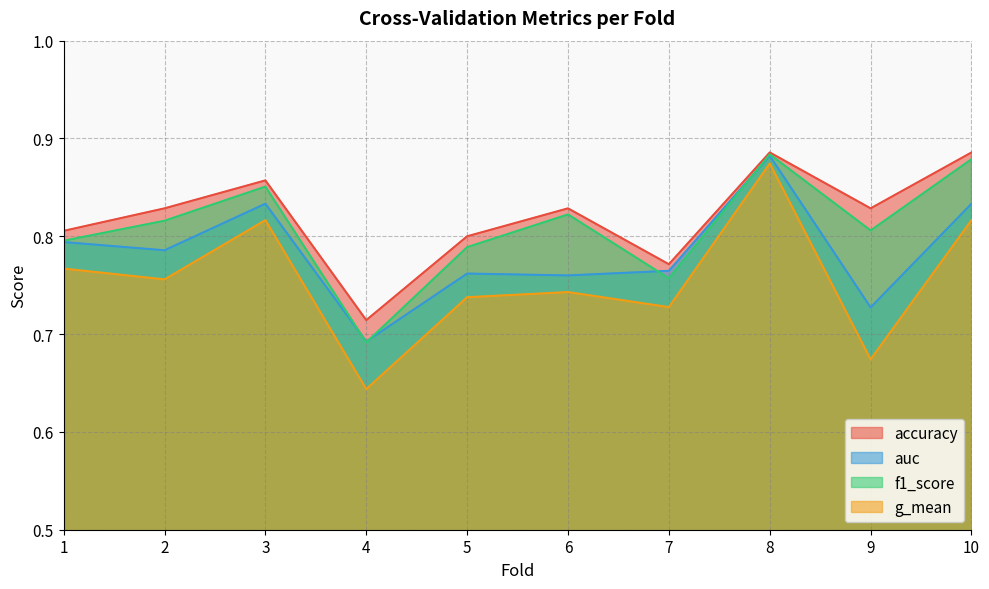

True or false: accuracy and auc intersect in this chart.

False